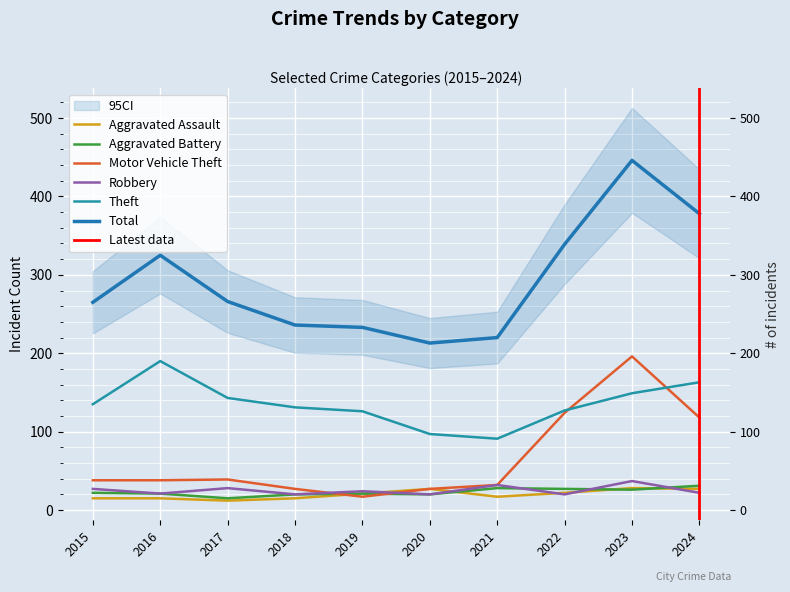

Which category has the highest value in the Aggravated Assault series?

2023